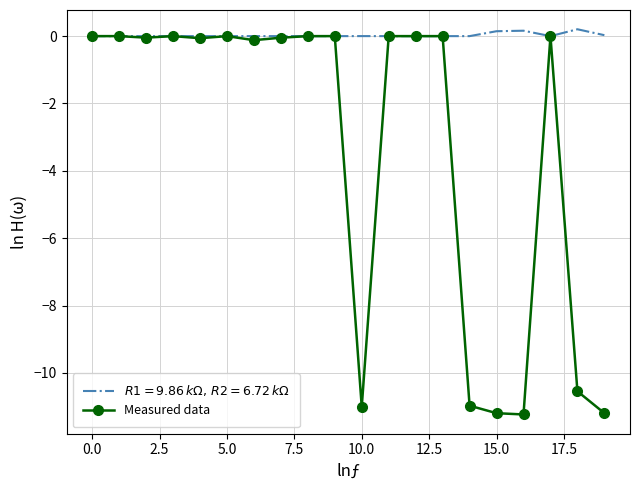

What is the minimum value shown in the chart?

-11.2